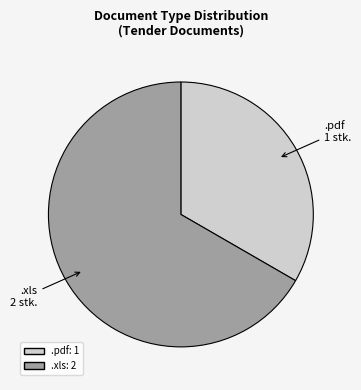

How many segments does this pie chart have?

2